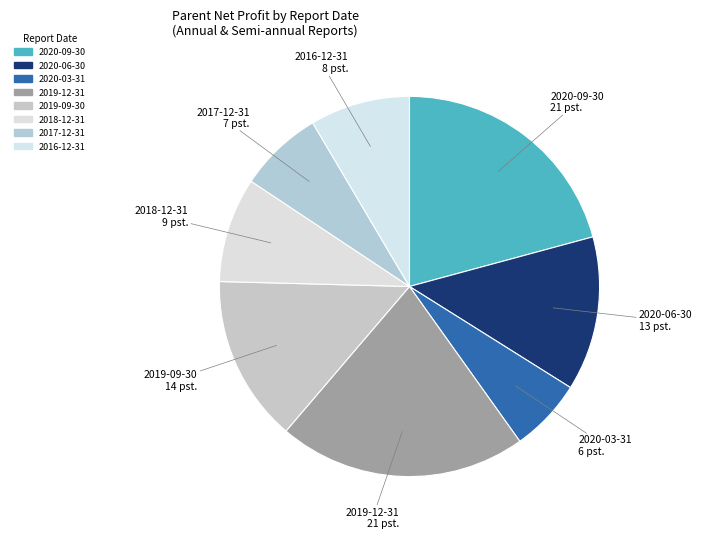

Approximately how many times larger is the value at 2020-03-31 compared to 2020-09-30?

0.3